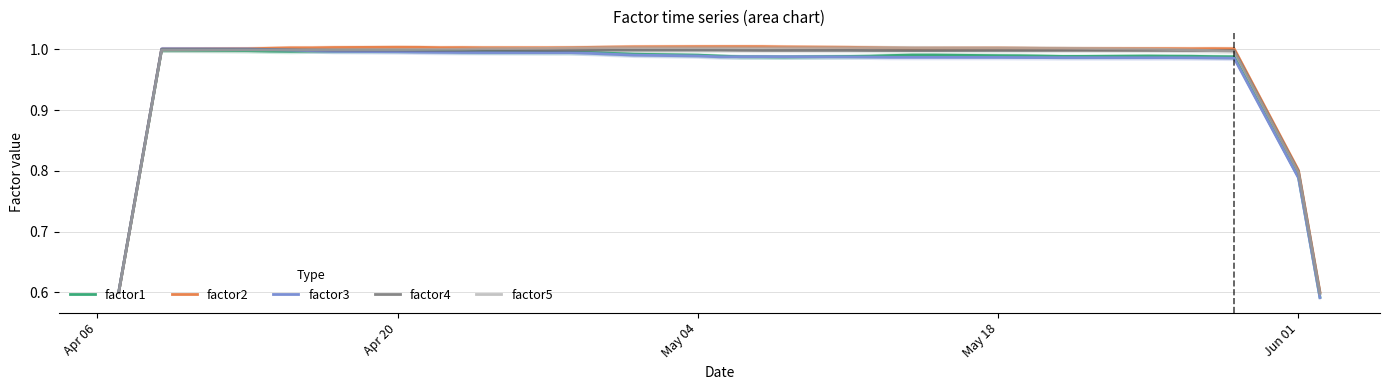

How many lines are shown in the chart?

5